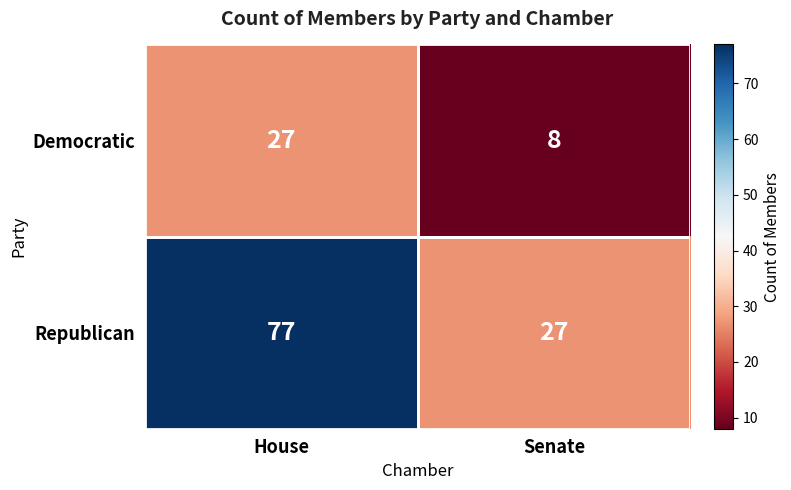

Which series has the largest range (max minus min)?

Republican